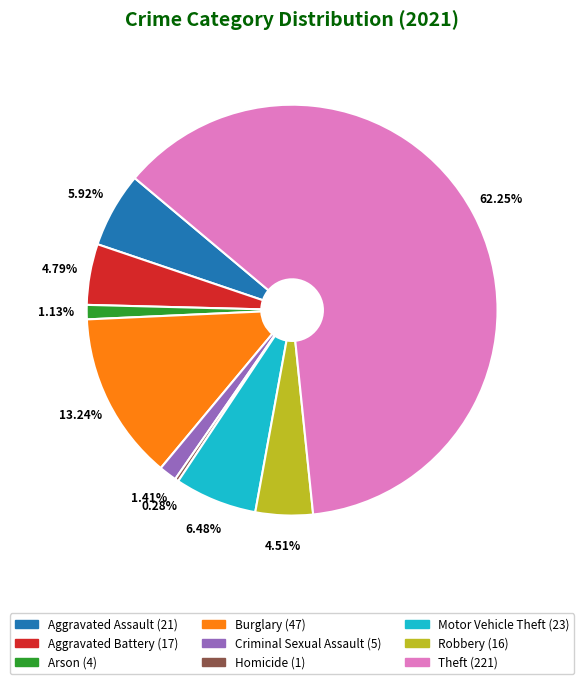

Which has a higher value, Burglary or Theft?

Theft